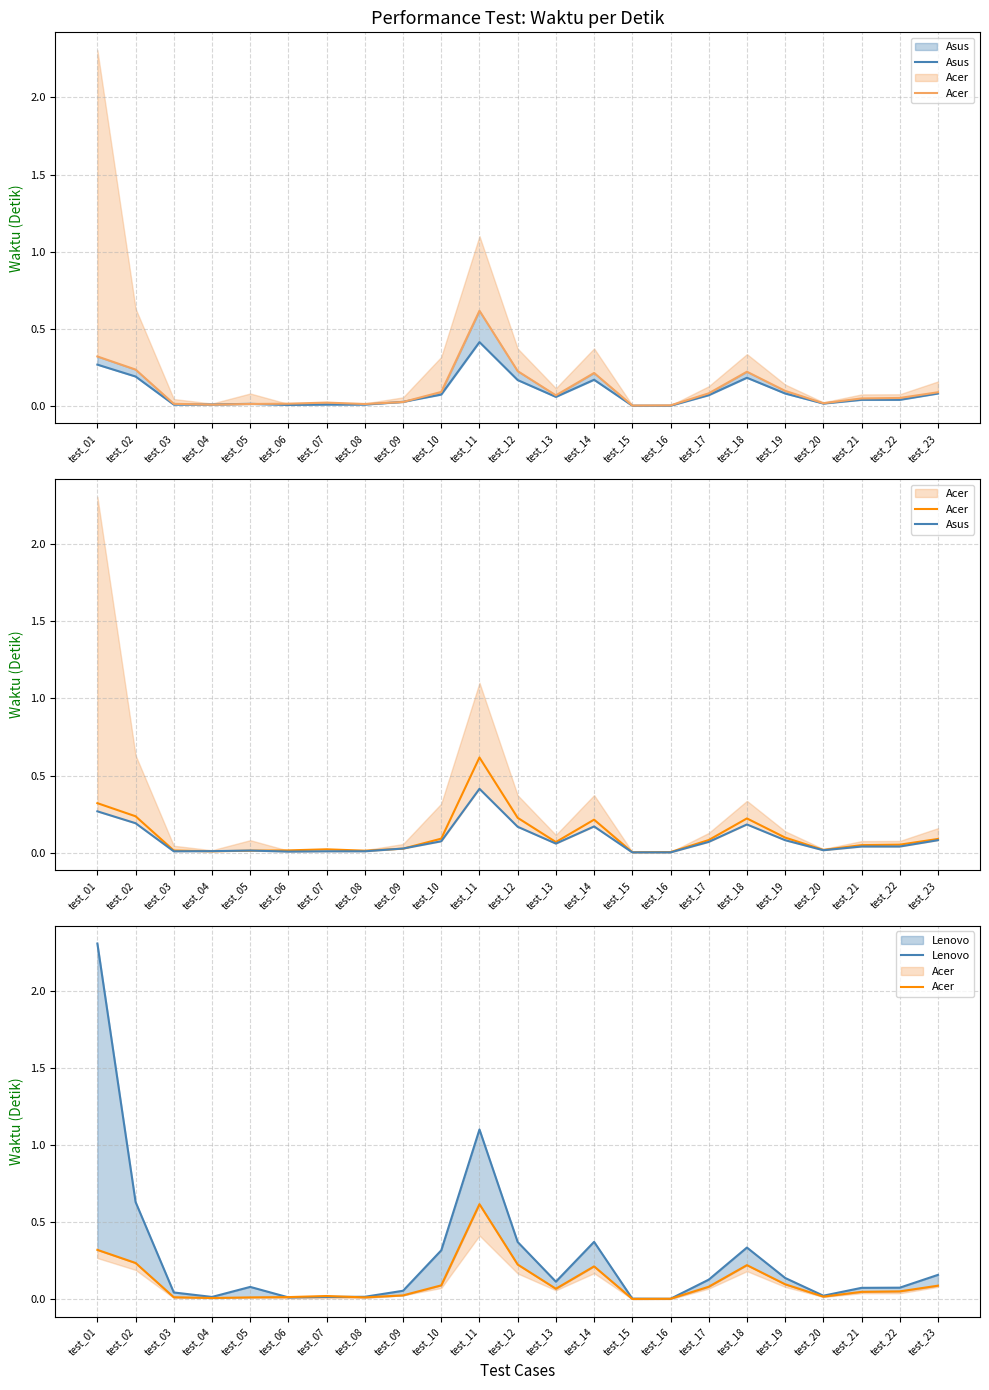

After their last crossing, which series has the higher values: Lenovo or Acer?

Lenovo